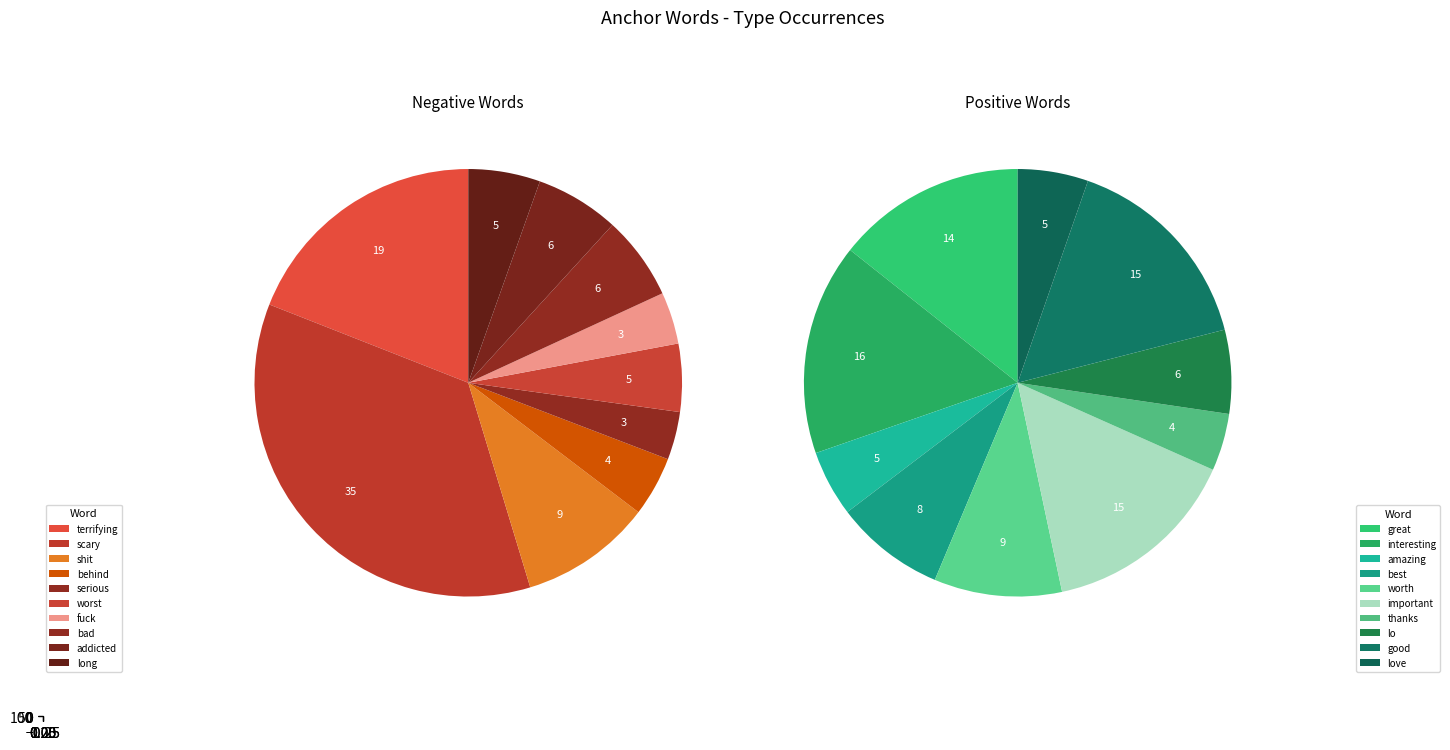

Do long and bad together represent more than half of the pie?

No